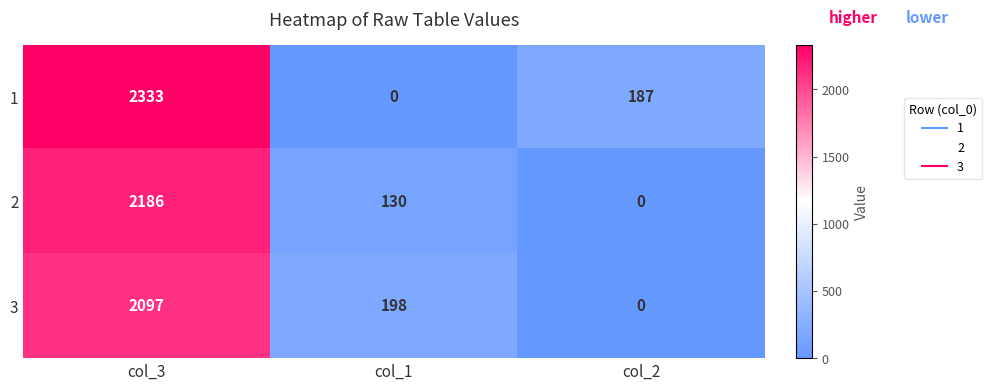

List the labels in order of 2 value, smallest first.

col_2, col_1, col_3